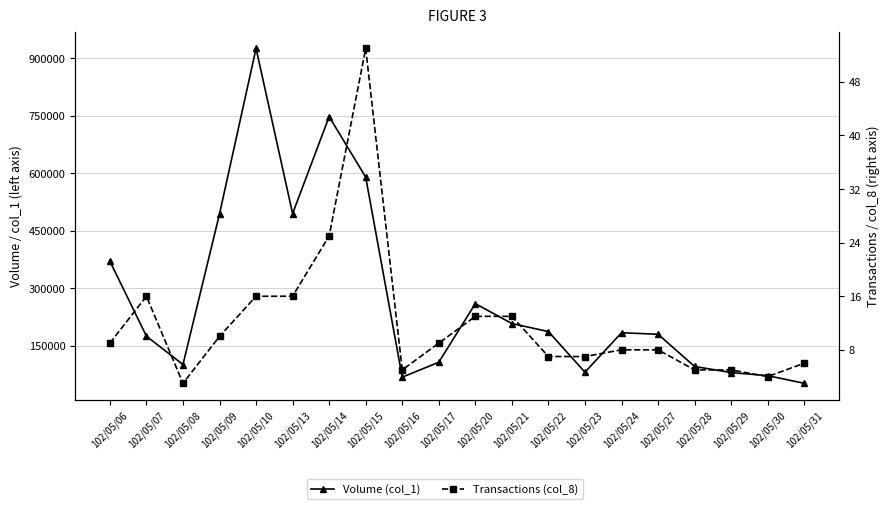

Reading left to right, list all the values displayed in this chart.

Volume (col_1): 102/05/06=371000	102/05/07=175000	102/05/08=101000	102/05/09=494000	102/05/10=926000	102/05/13=495000	102/05/14=748000	102/05/15=590000	102/05/16=68000	102/05/17=107000	102/05/20=260000	102/05/21=208000	102/05/22=187000	102/05/23=81000	102/05/24=184000	102/05/27=180000	102/05/28=96000	102/05/29=80000	102/05/30=72000	102/05/31=52000
Transactions (col_8): 102/05/06=9	102/05/07=16	102/05/08=3	102/05/09=10	102/05/10=16	102/05/13=16	102/05/14=25	102/05/15=53	102/05/16=5	102/05/17=9	102/05/20=13	102/05/21=13	102/05/22=7	102/05/23=7	102/05/24=8	102/05/27=8	102/05/28=5	102/05/29=5	102/05/30=4	102/05/31=6